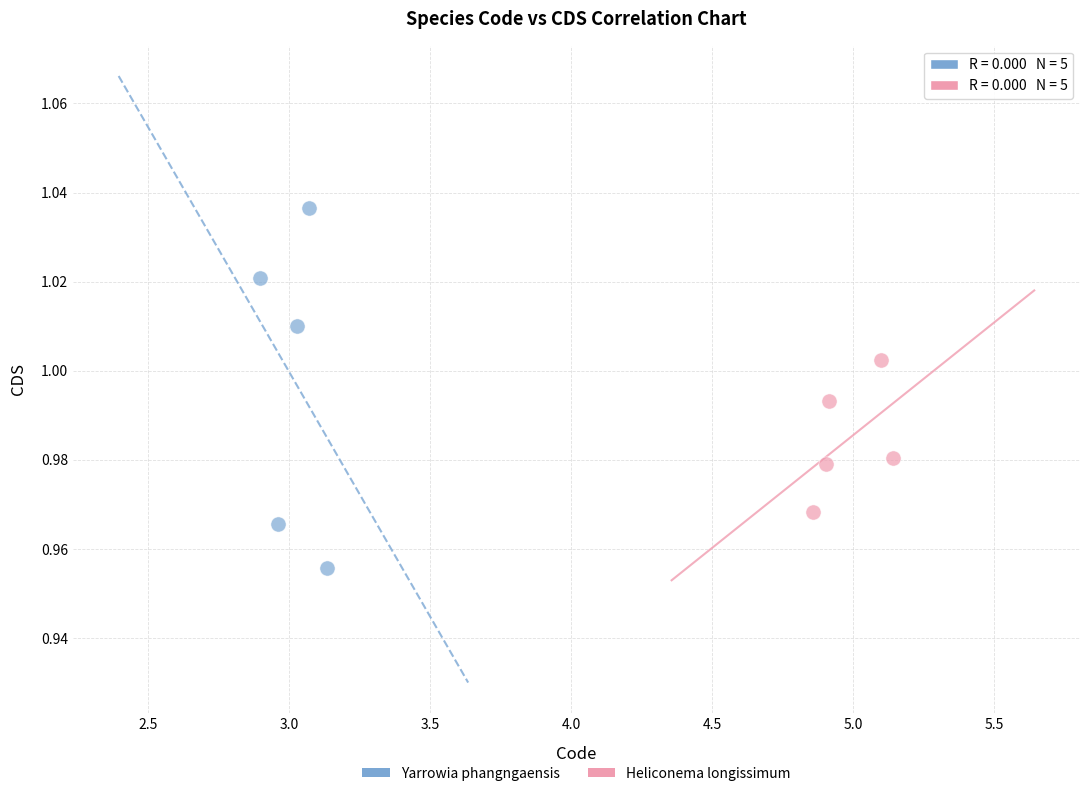

Which series reaches the maximum Y coordinate?

Yarrowia phangngaensis